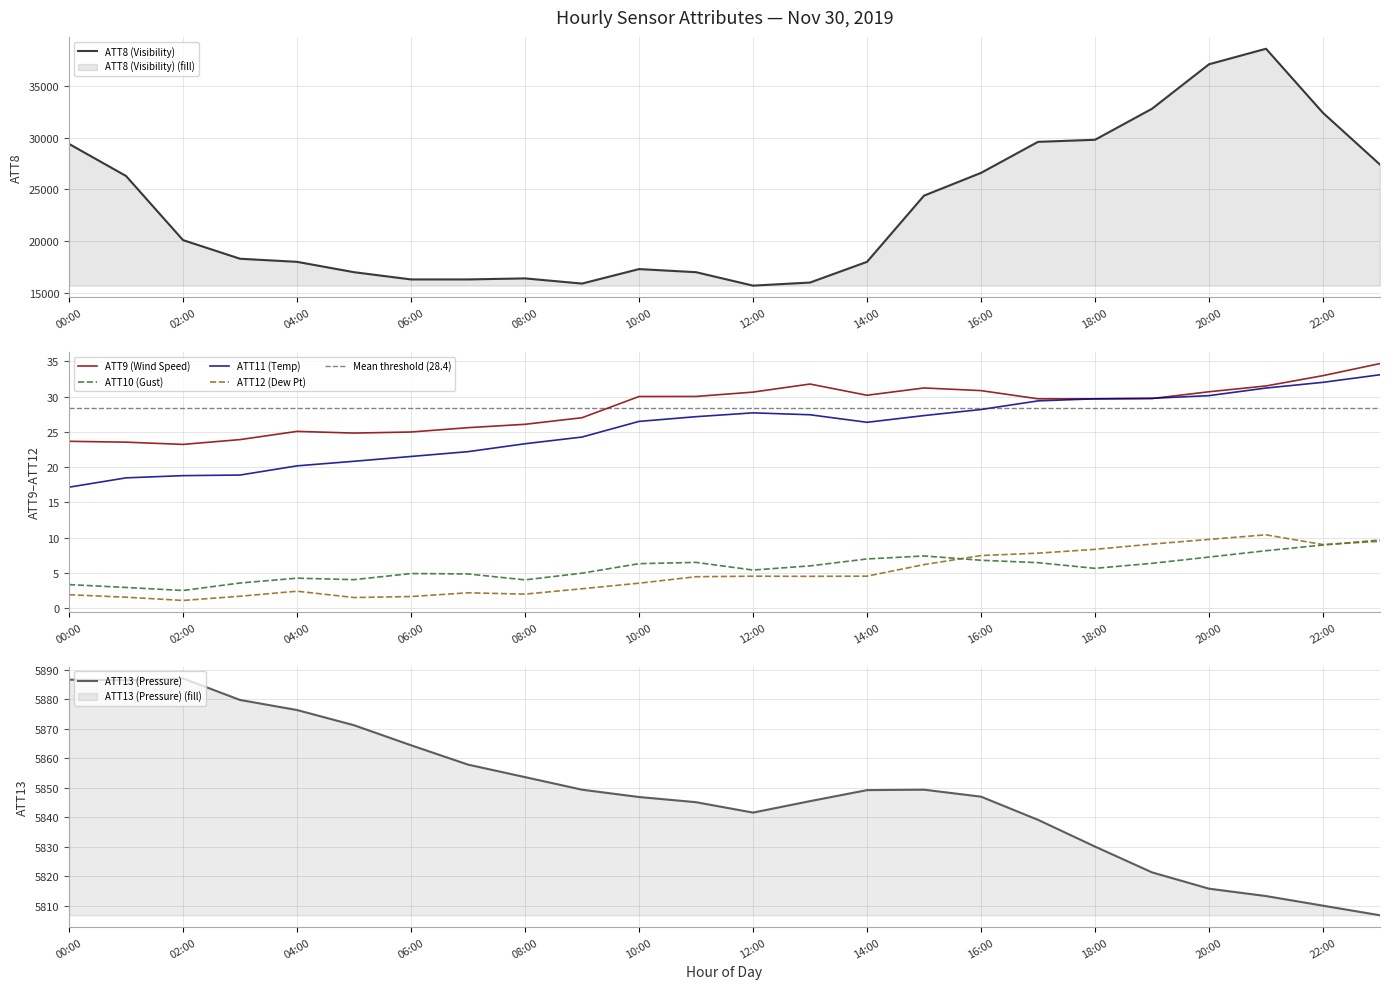

How many values in the ATT13 series are below 5849?

12